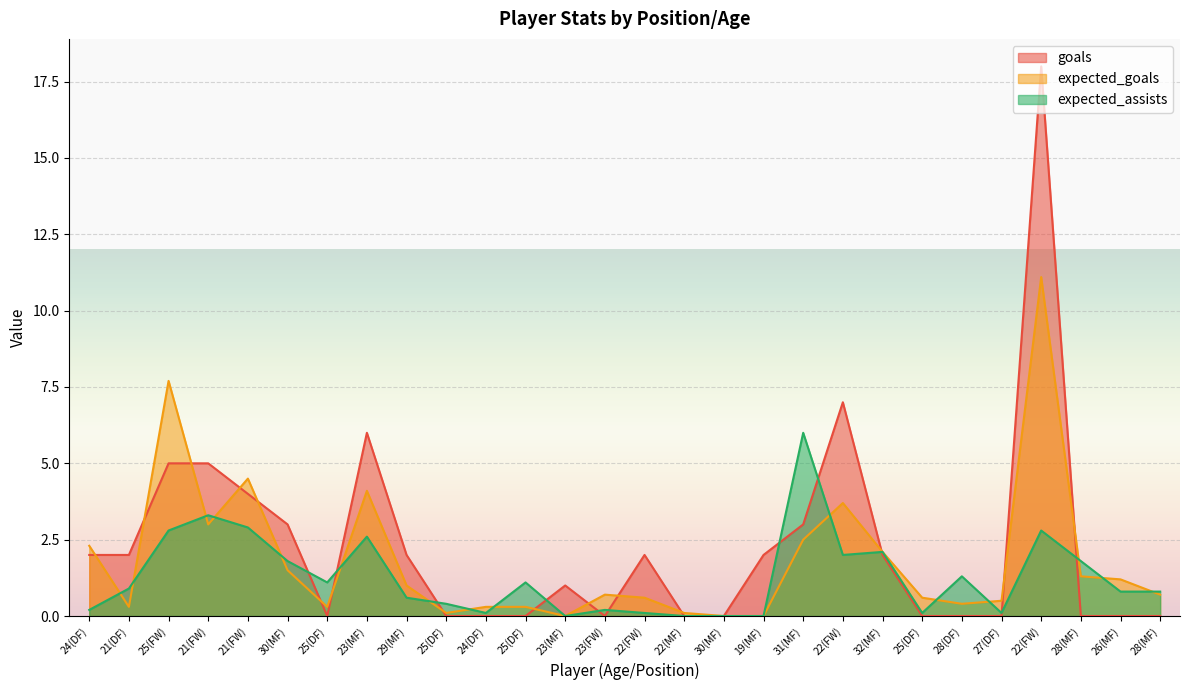

What is the average value of the expected_assists series?

1.3